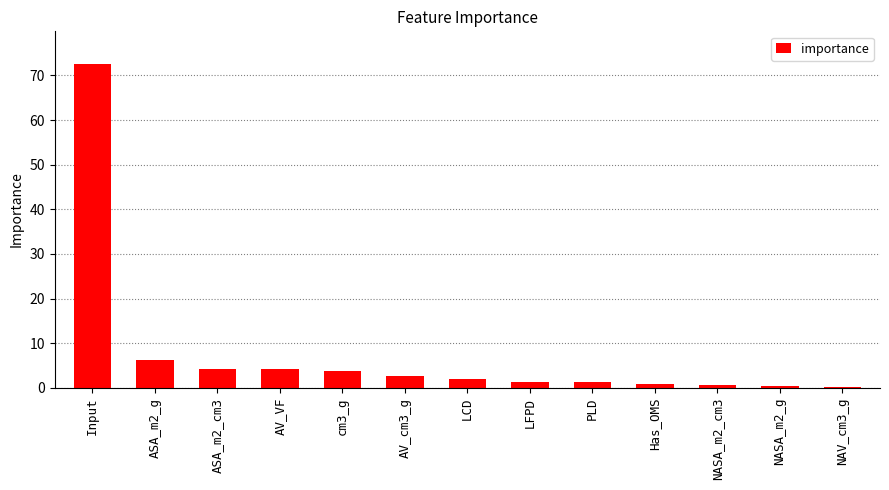

Where is the data nearest to the value 36?

ASA_m2_g